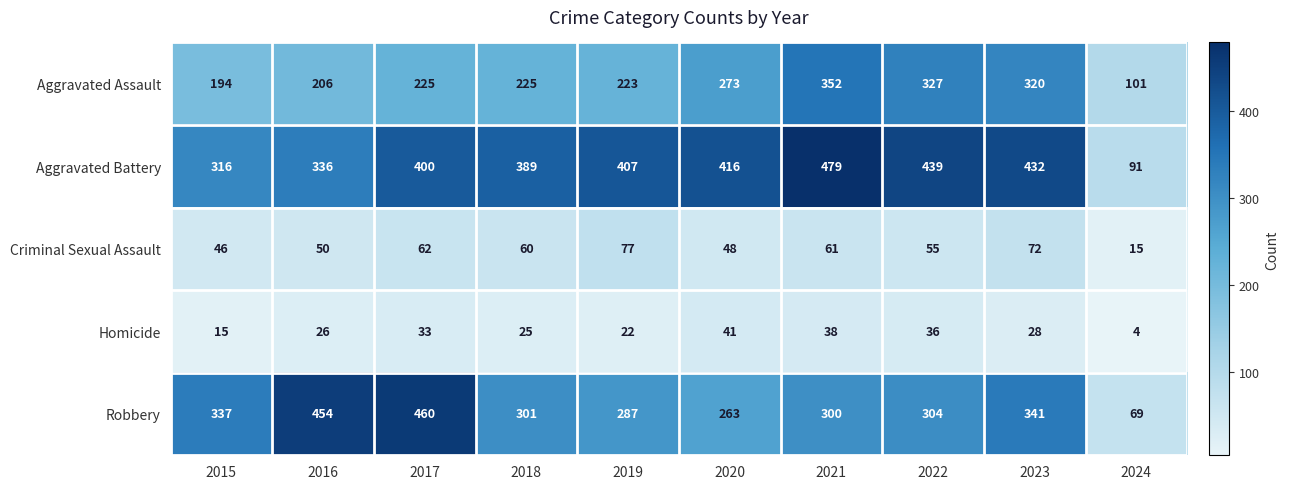

Read the Homicide value at 2024.

4